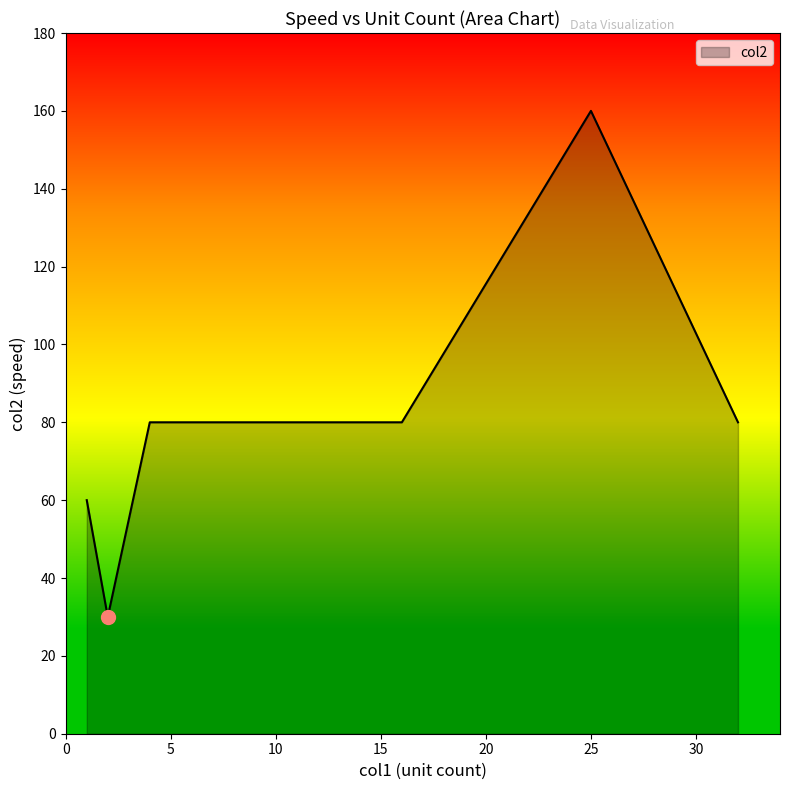

What is the difference between the maximum and minimum values?

130